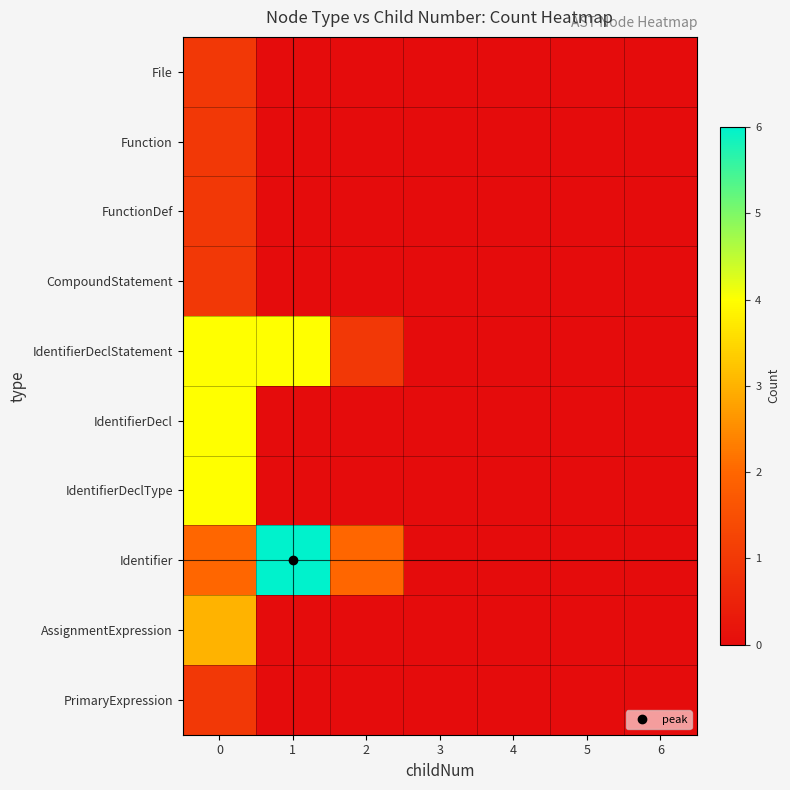

At how many categories does at least one series exceed 0?

3